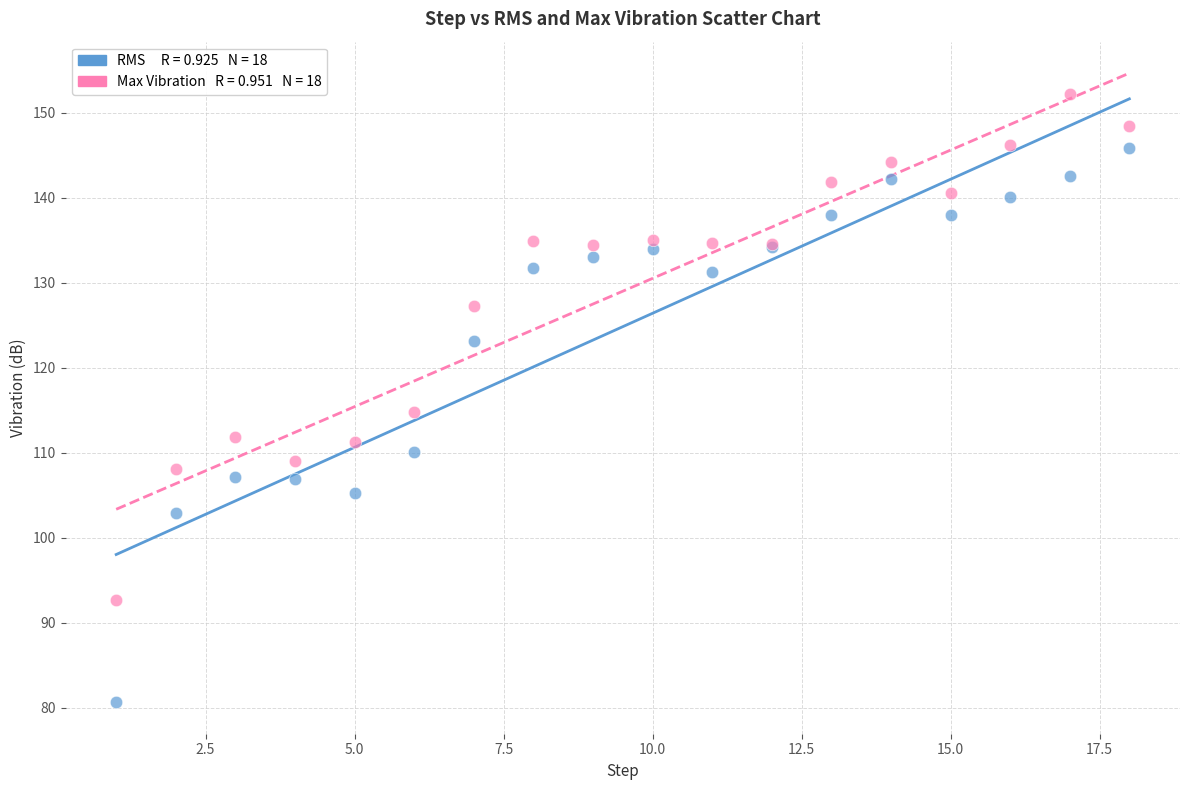

Across all series, what Y value is closest to 116?

114.8